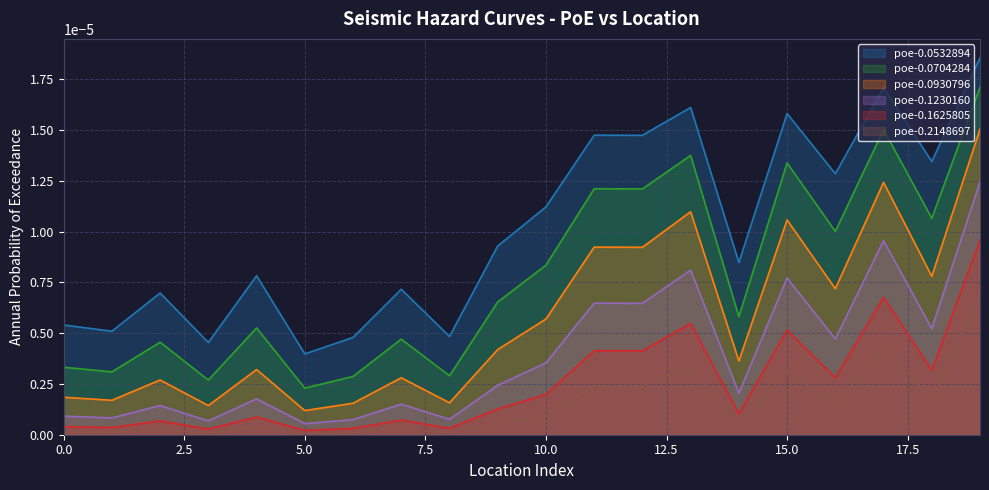

List the series in order of their peak value, highest first.

poe-0.0532894, poe-0.0704284, poe-0.0930796, poe-0.1230160, poe-0.1625805, poe-0.2148697